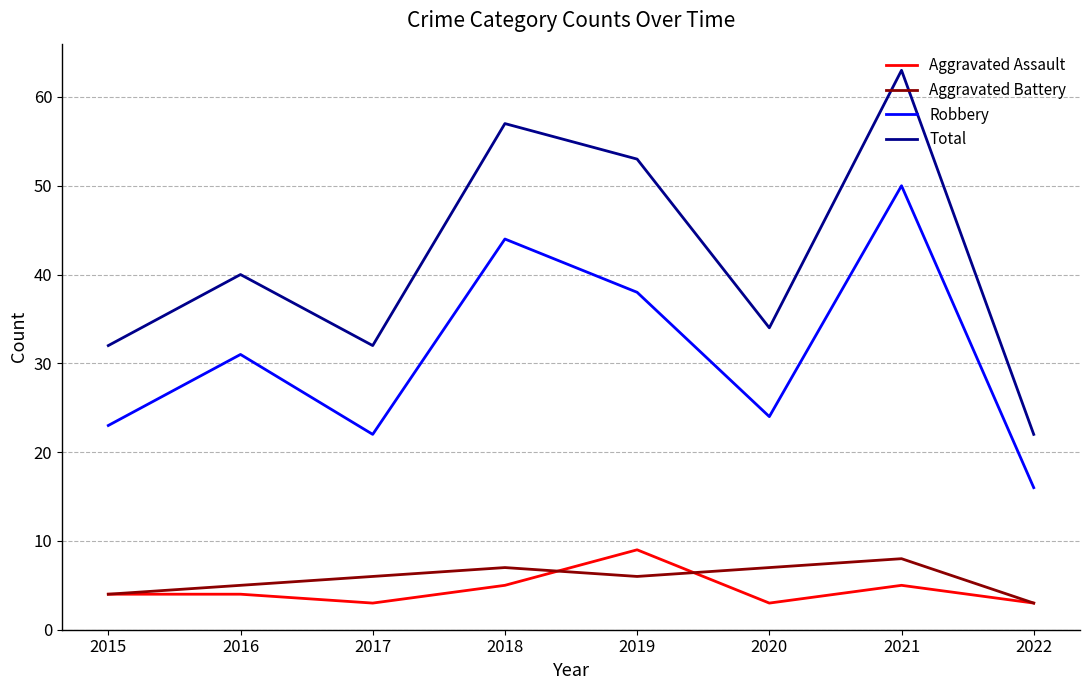

True or false: Aggravated Battery and Robbery cross at least once.

False